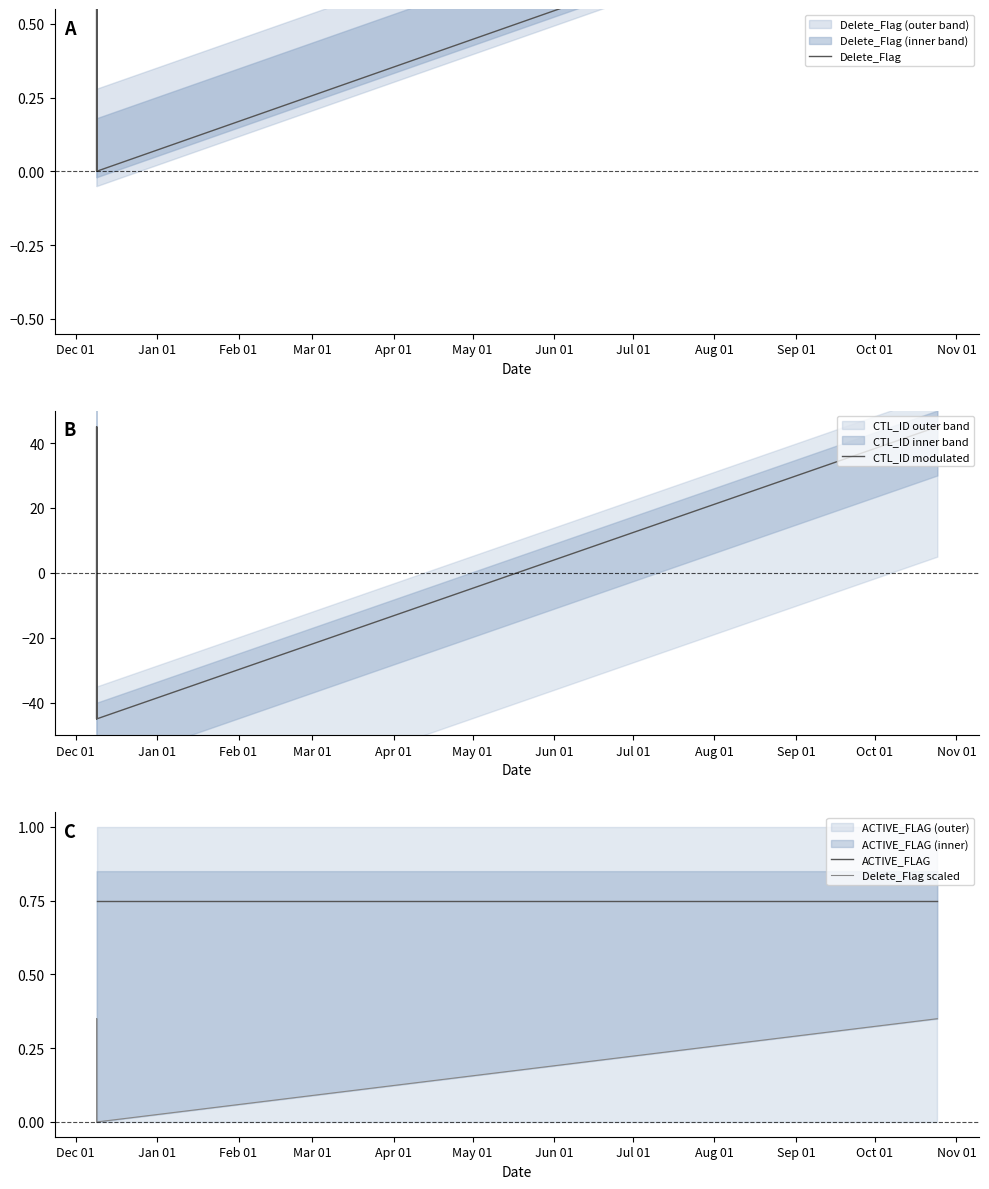

What is the maximum value for CTL_ID modulated?

45